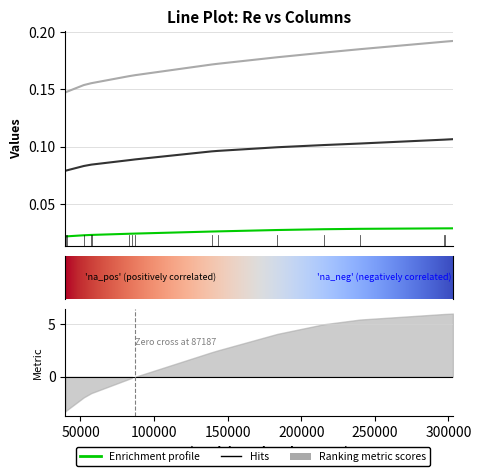

The value of 0.083 at 8 is 0.1. True or false?

False